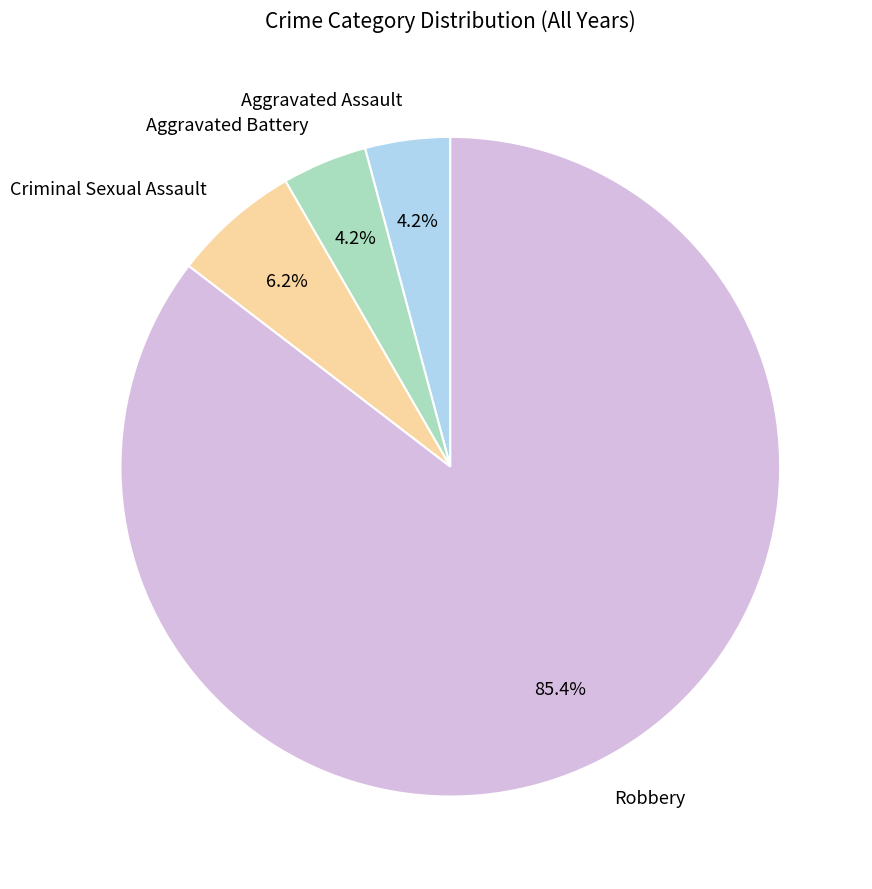

Which slice is the largest?

Robbery